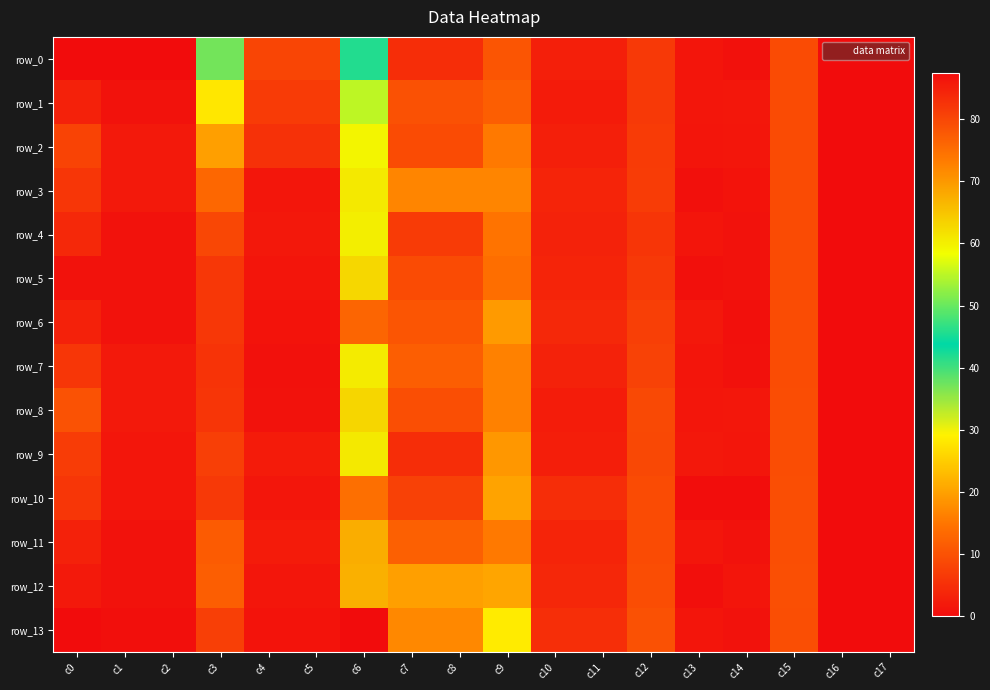

What is the difference between the second highest and minimum values in the row_0 series?

37.1